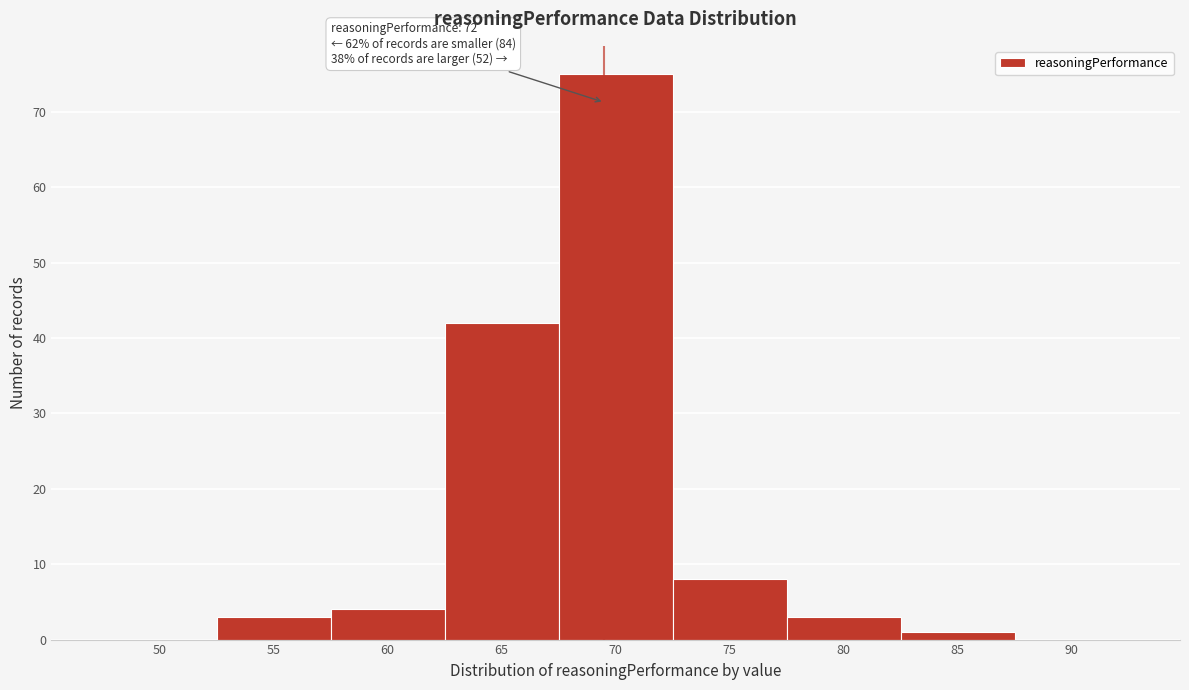

Reading right to left, transcribe all the data shown in this chart.

90=0	85=1	80=3	75=8	70=75	65=42	60=4	55=3	50=0